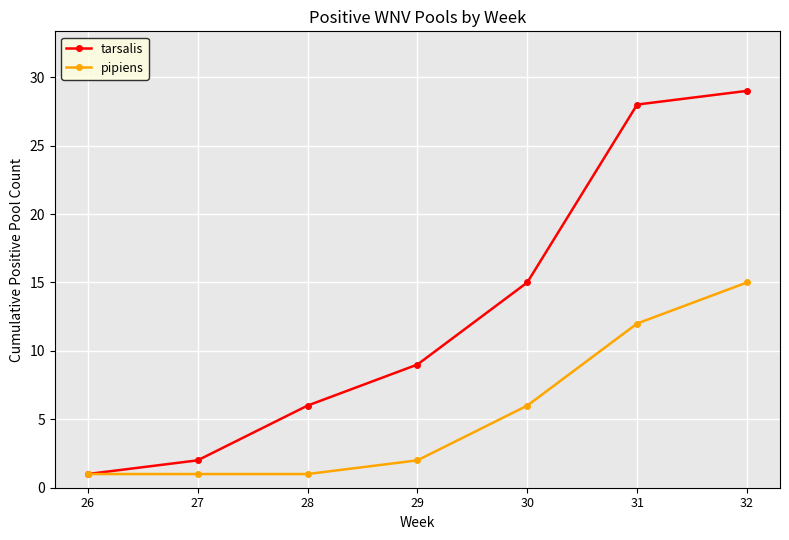

Where is pipiens nearest to the value 8?

30